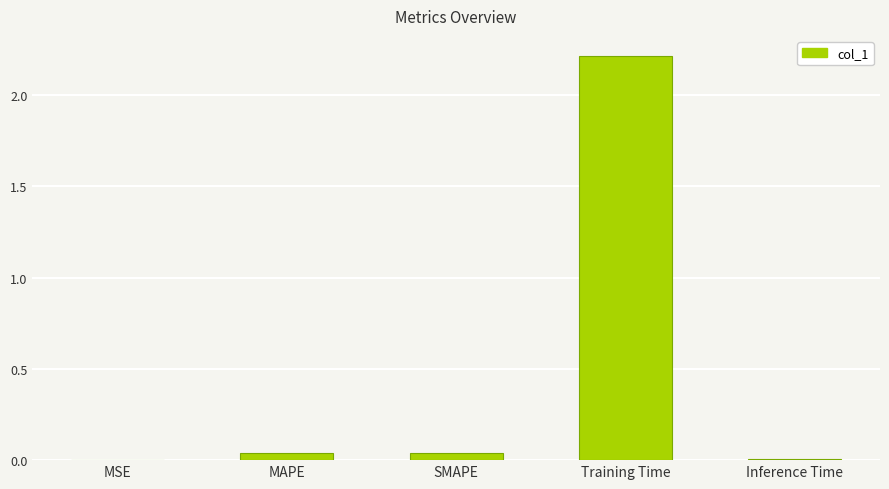

What is the change in value from MAPE to Training Time?

+2.2